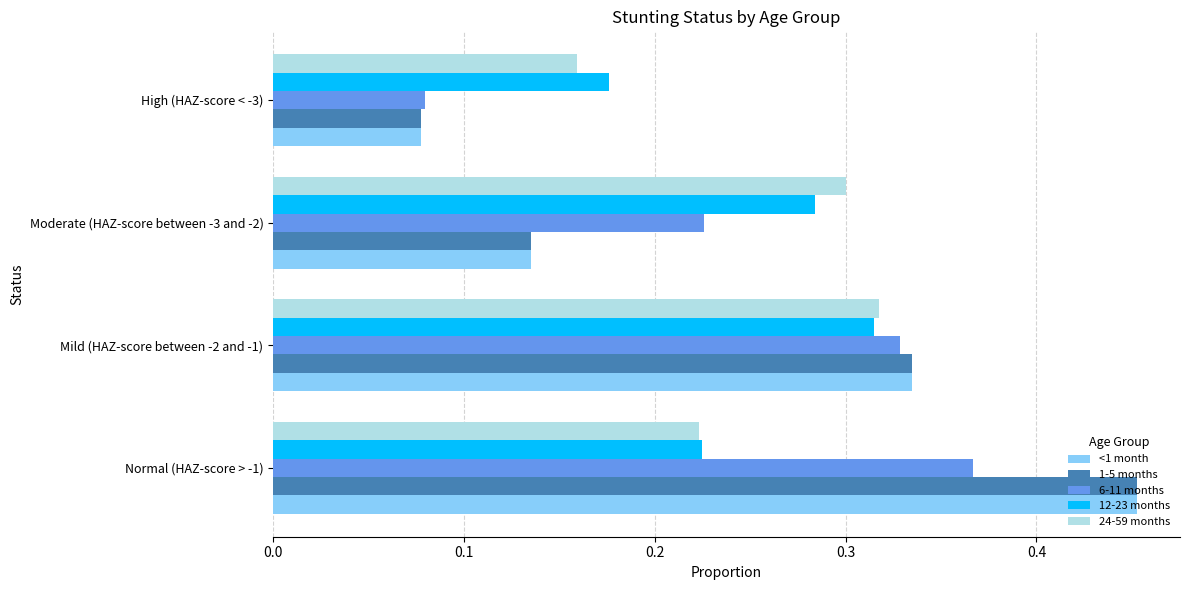

How many series are shown in this chart?

5